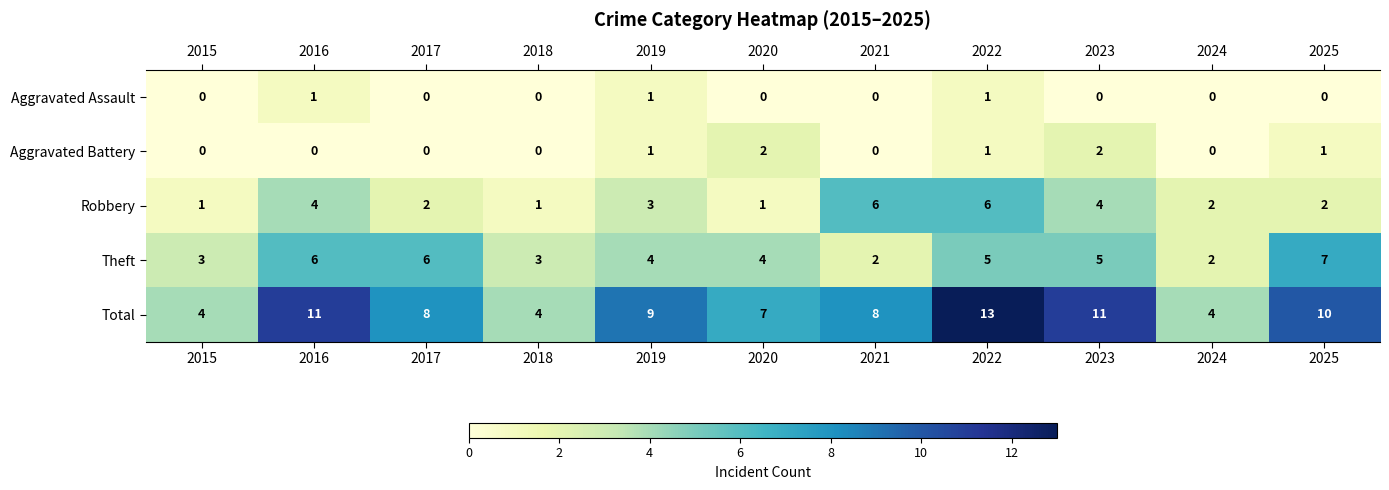

True or false: Total has a value of 11 at 2016.

True